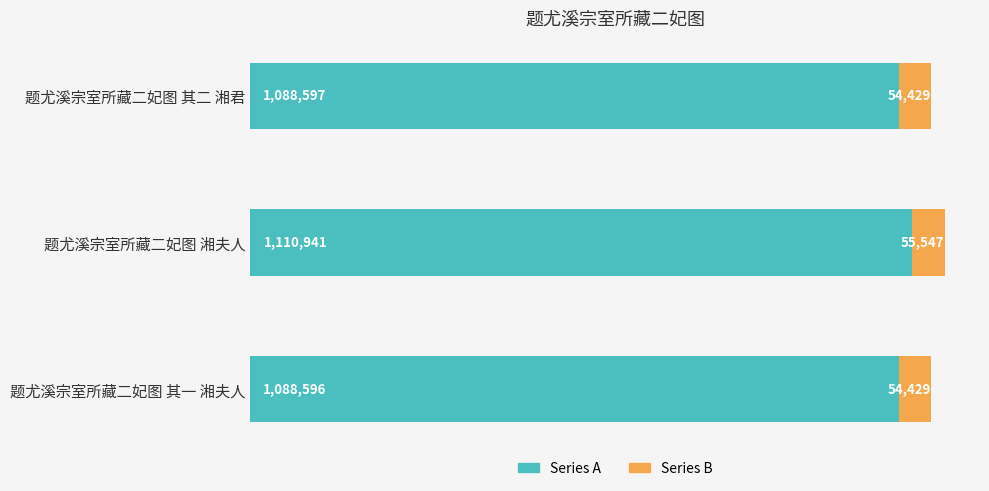

What are all the series names shown in the legend?

Series A, Series B